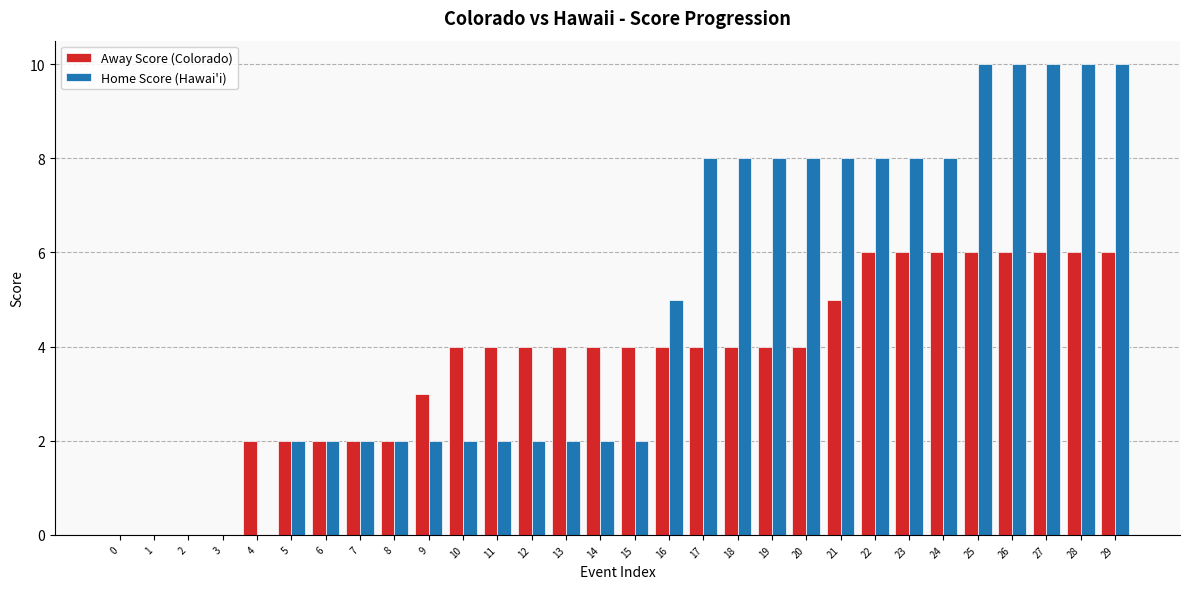

What value does the Away Score (Colorado) series have at 28?

6